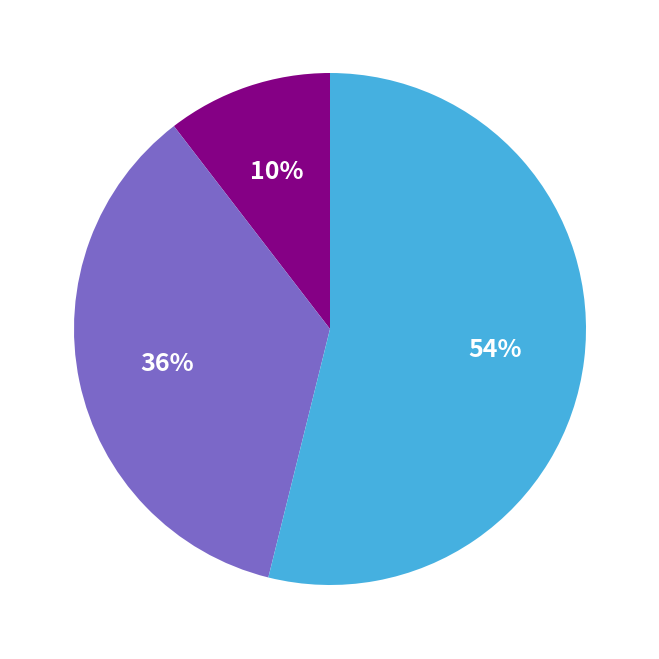

To the nearest percent, what is the average slice percentage?

33%